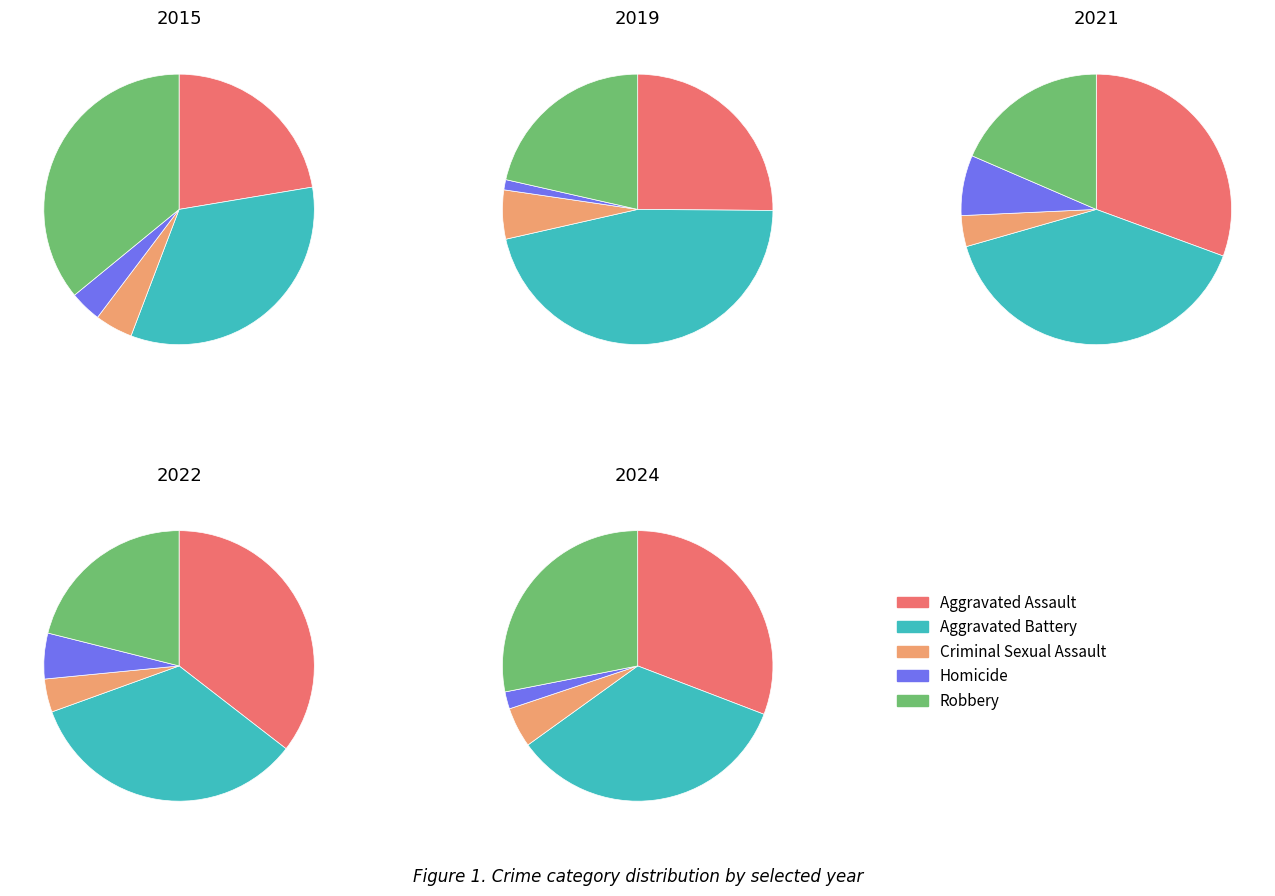

Does 7 account for over 50% of the chart?

No